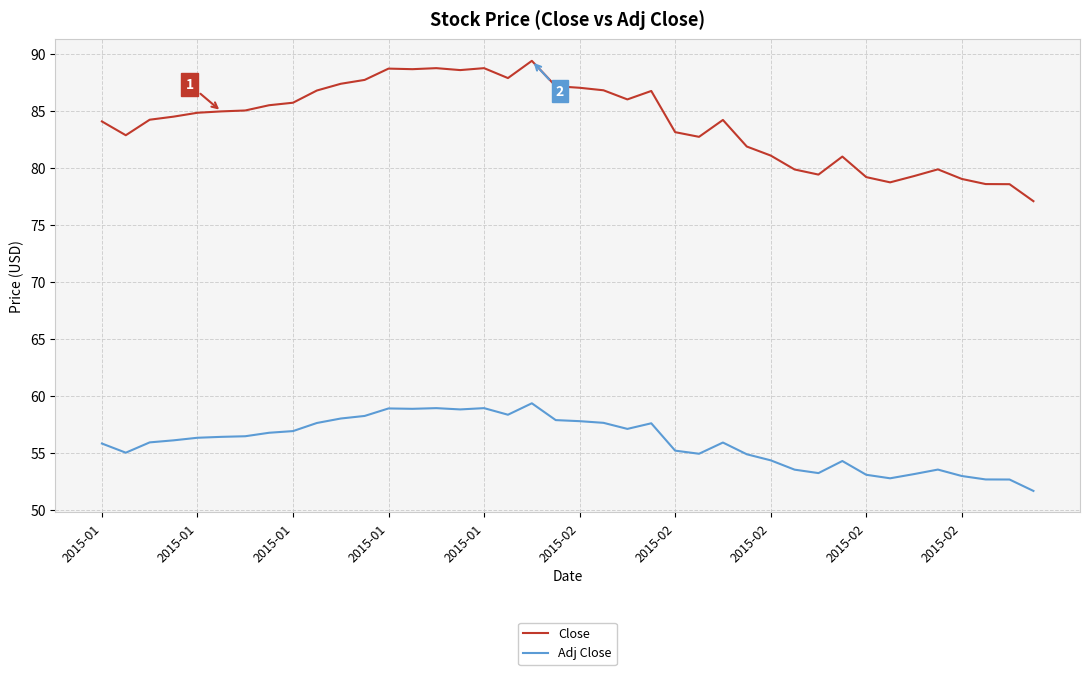

Rank the series by their average value, from lowest to highest.

Adj Close, Close